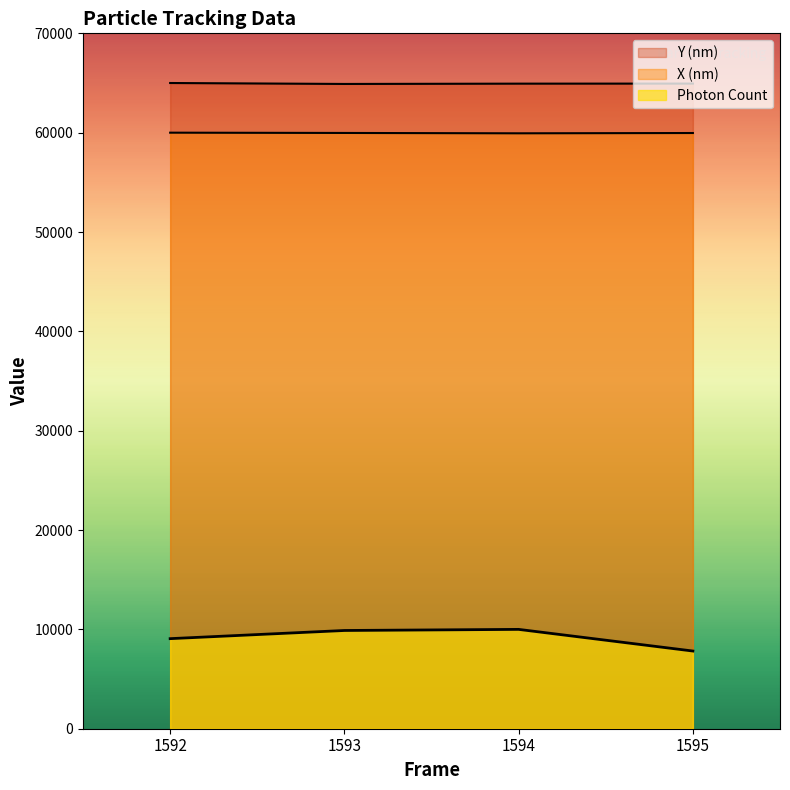

How many values in the Y (nm) series exceed 64941?

2